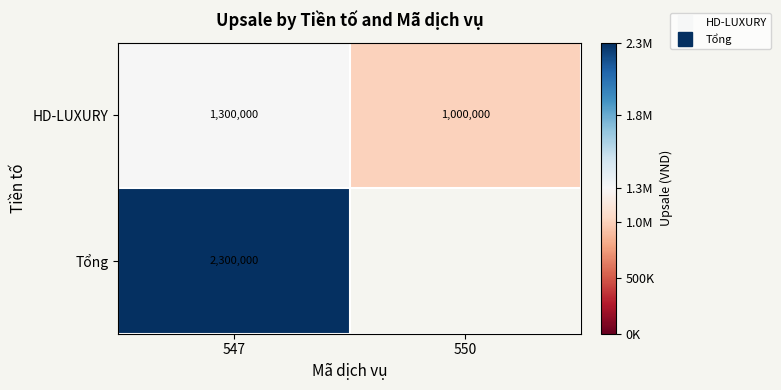

The HD-LUXURY series shows 1000000.0 at 550. True or false?

True